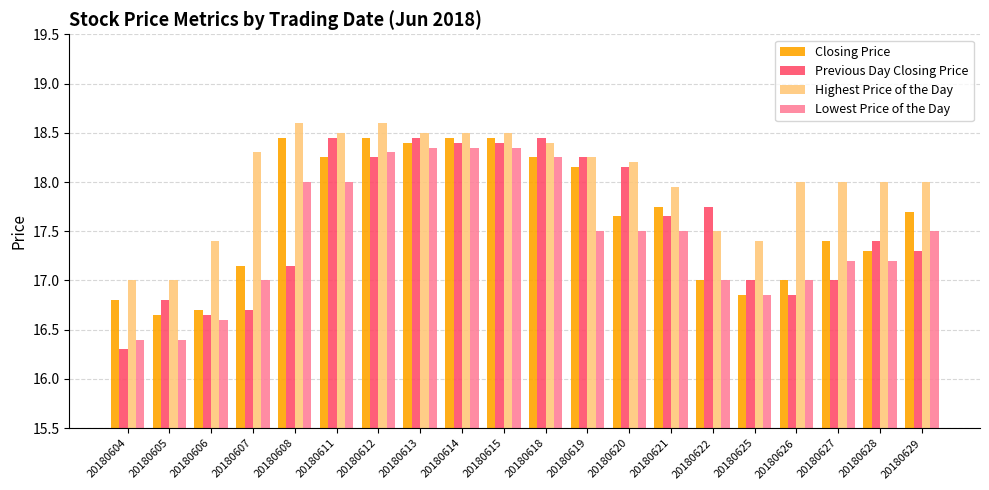

What is the minimum value for Highest Price of the Day?

17.0